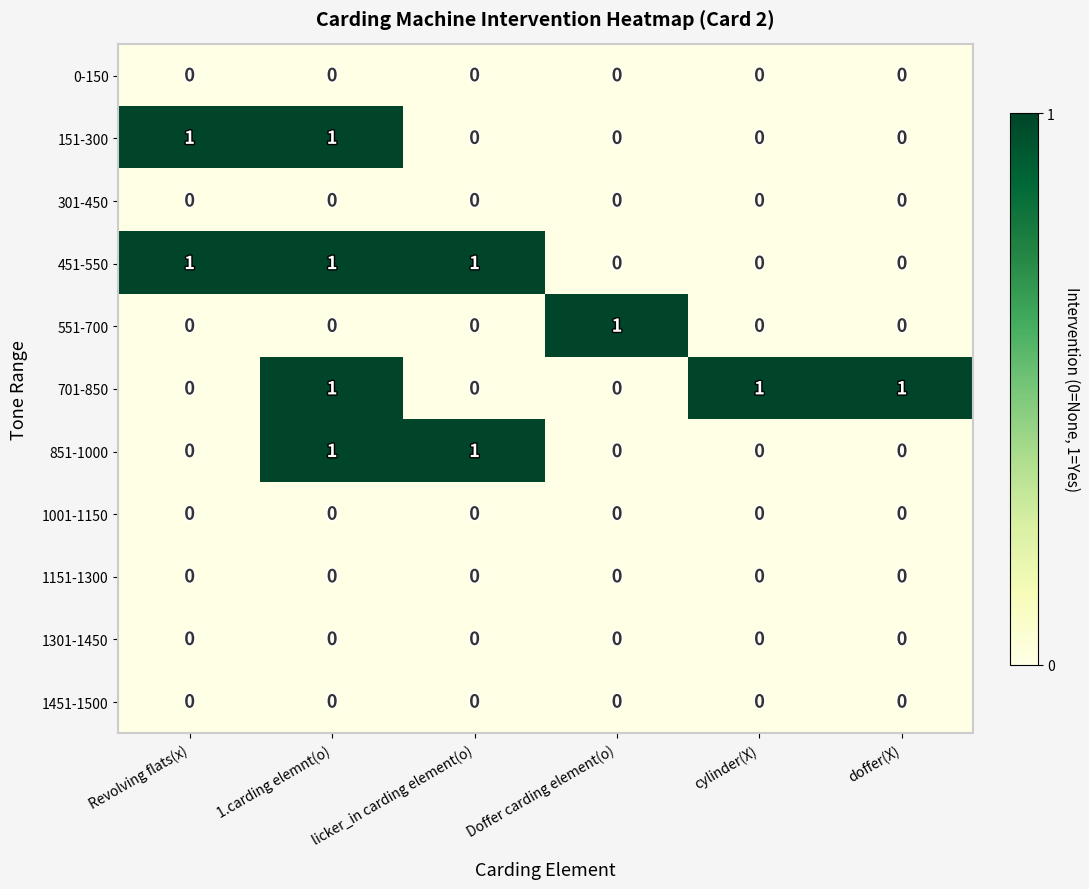

Is it true that 301-450 equals 0 at Revolving flats(x)?

True